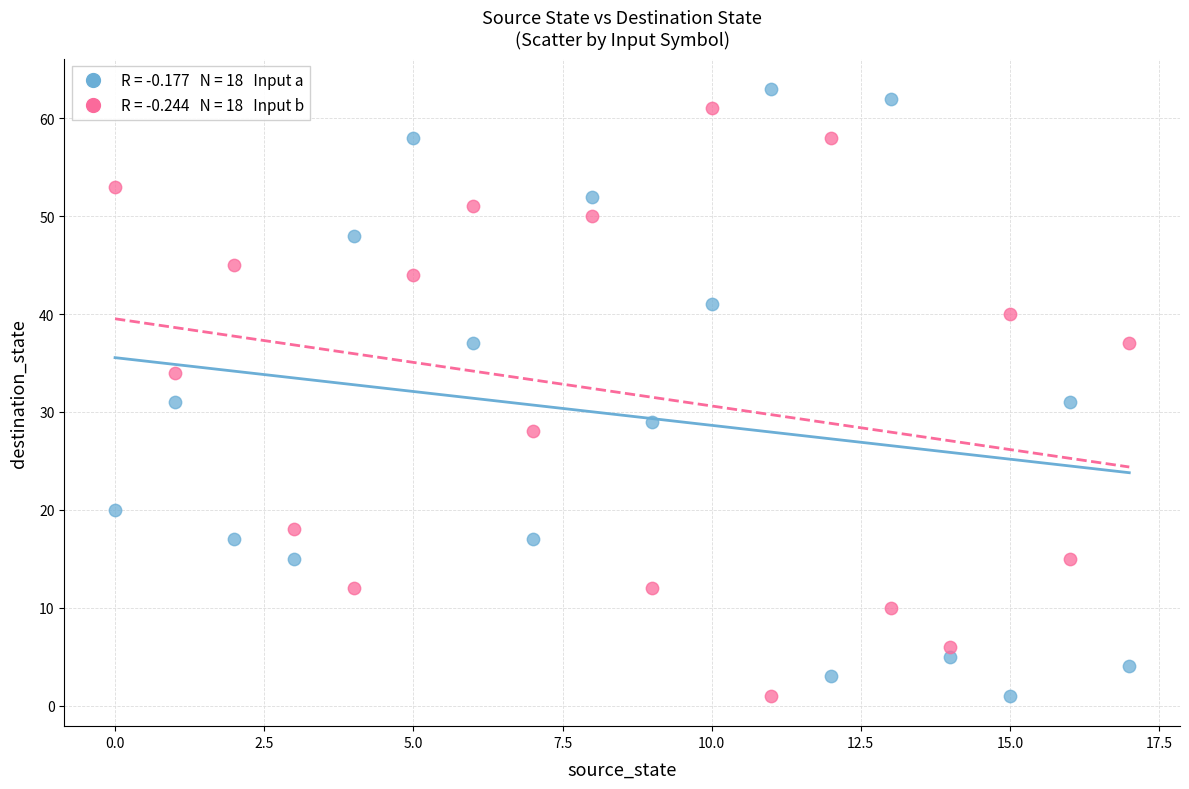

Across all data points, what is the range of Y values (max minus min)?

62